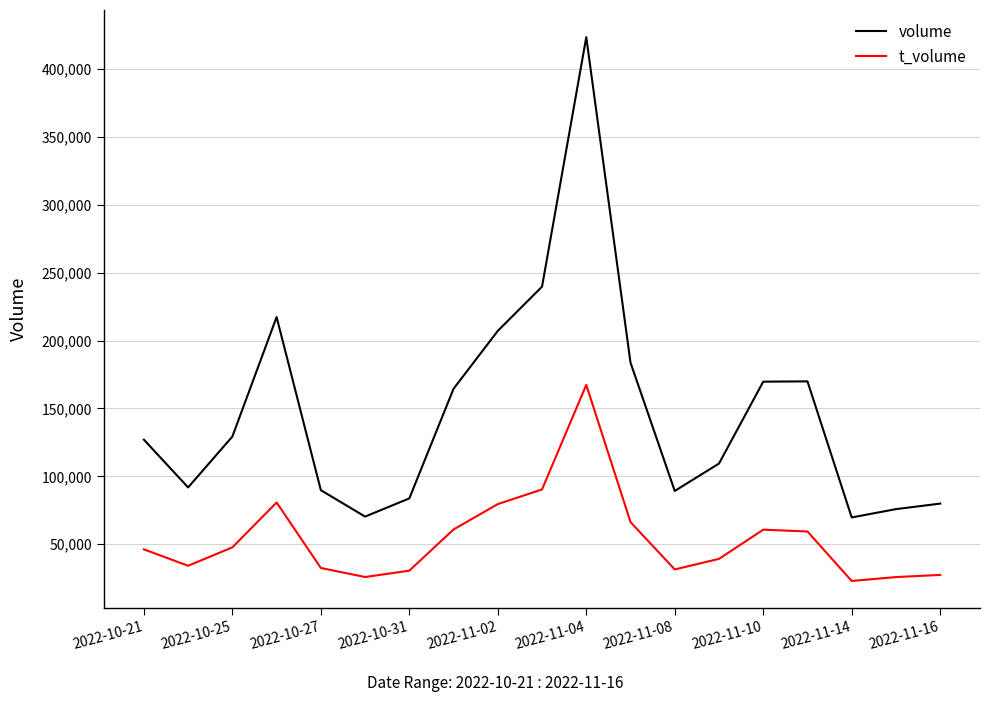

Rank the series by their maximum value, from lowest to highest.

t_volume, volume